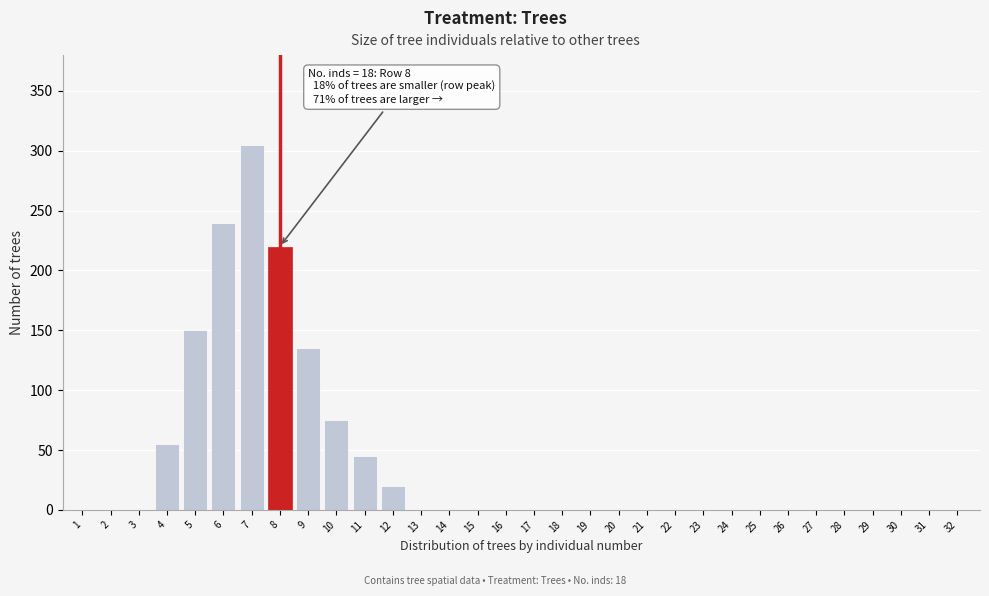

What is the sum of the values at 8 and 7?

525